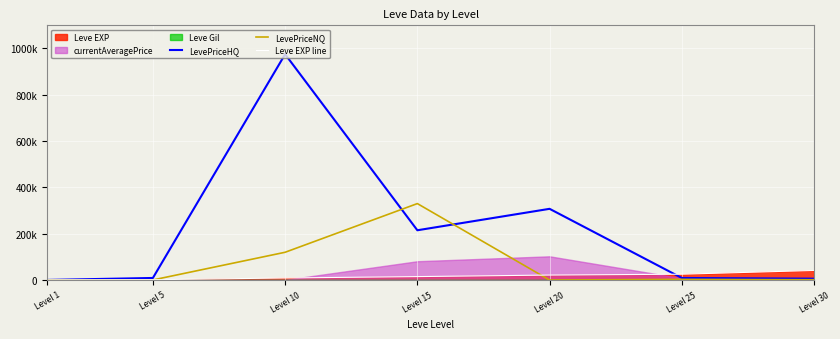

Which label corresponds to the smallest value in the chart?

Level 20